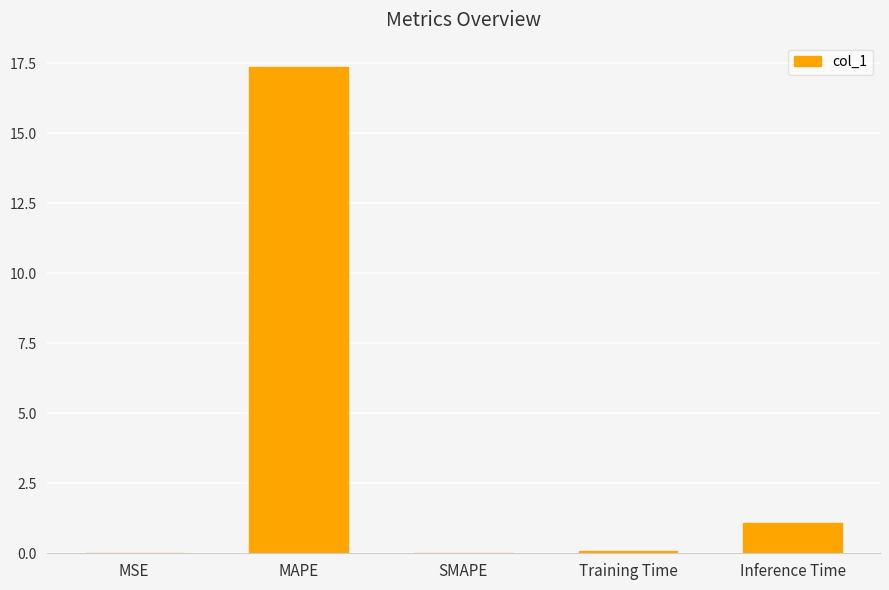

How many data points does each series have?

5